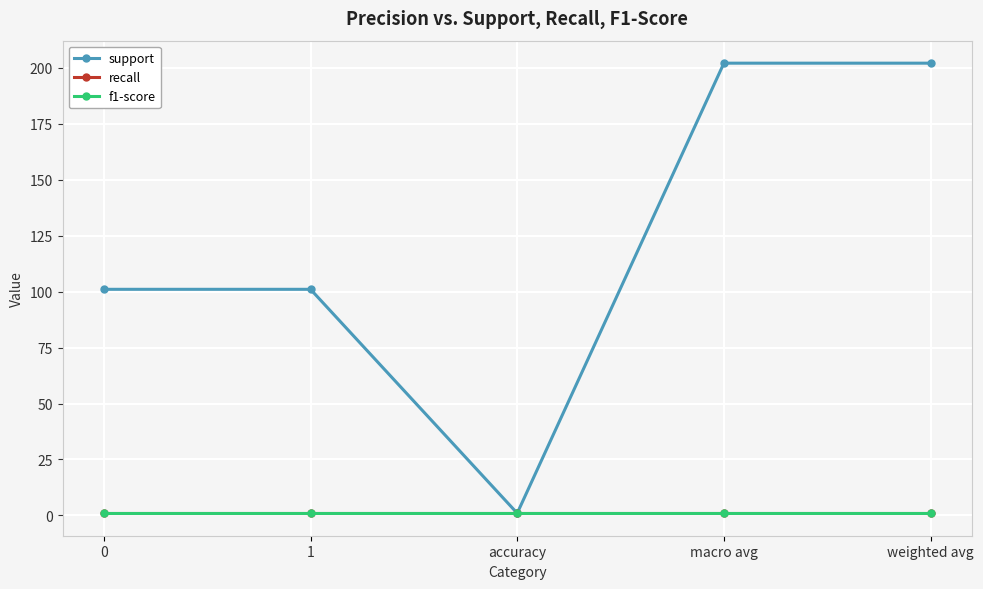

How many interior local valleys does the support series have?

1